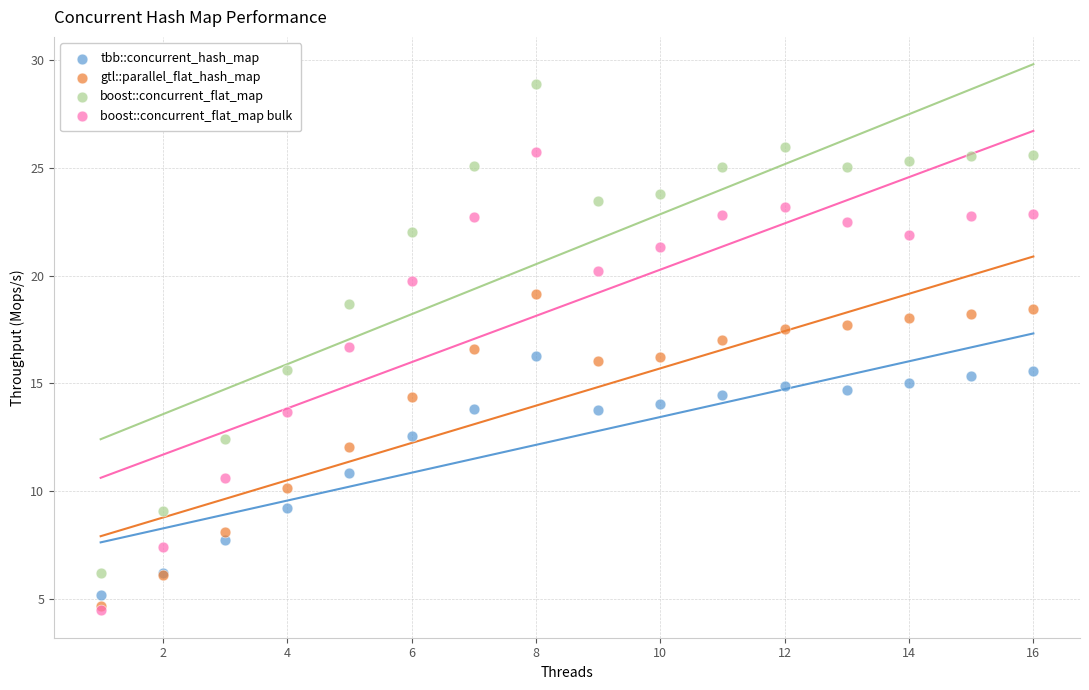

What are all the series names shown in the legend?

tbb::concurrent_hash_map, gtl::parallel_flat_hash_map, boost::concurrent_flat_map, boost::concurrent_flat_map bulk